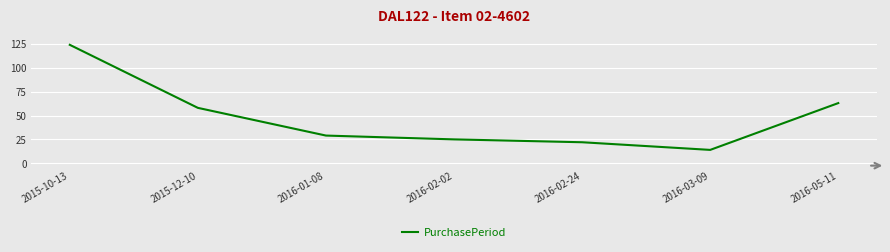

How many interior local valleys (lower than both neighbors) does the data have?

1